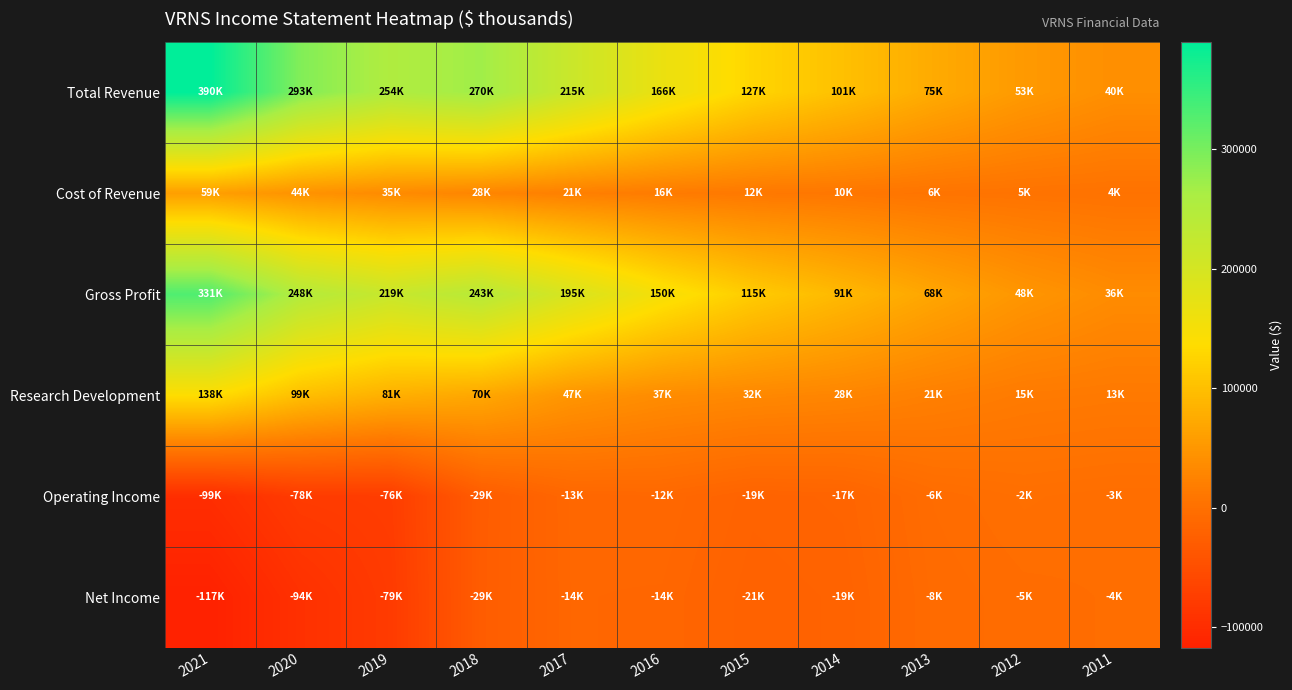

At 2017, list the series in order from largest to smallest.

Total Revenue, Gross Profit, Research Development, Cost of Revenue, Operating Income, Net Income